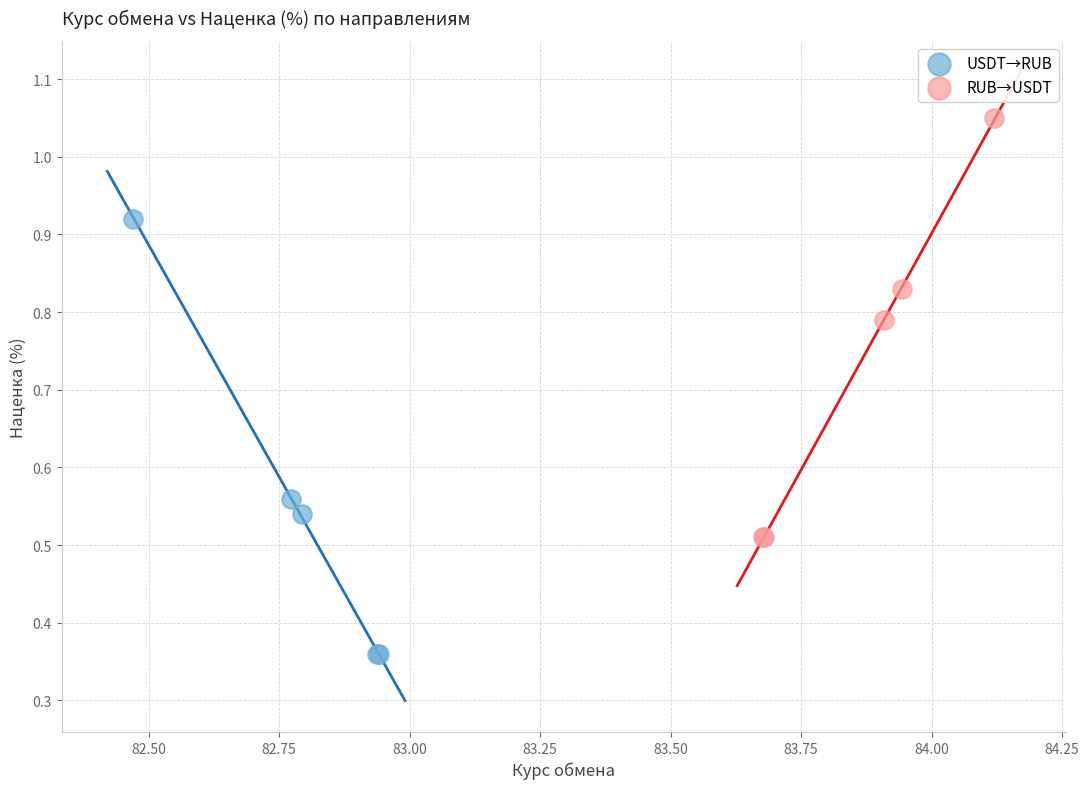

Which series contains the lowest Y value?

USDT→RUB